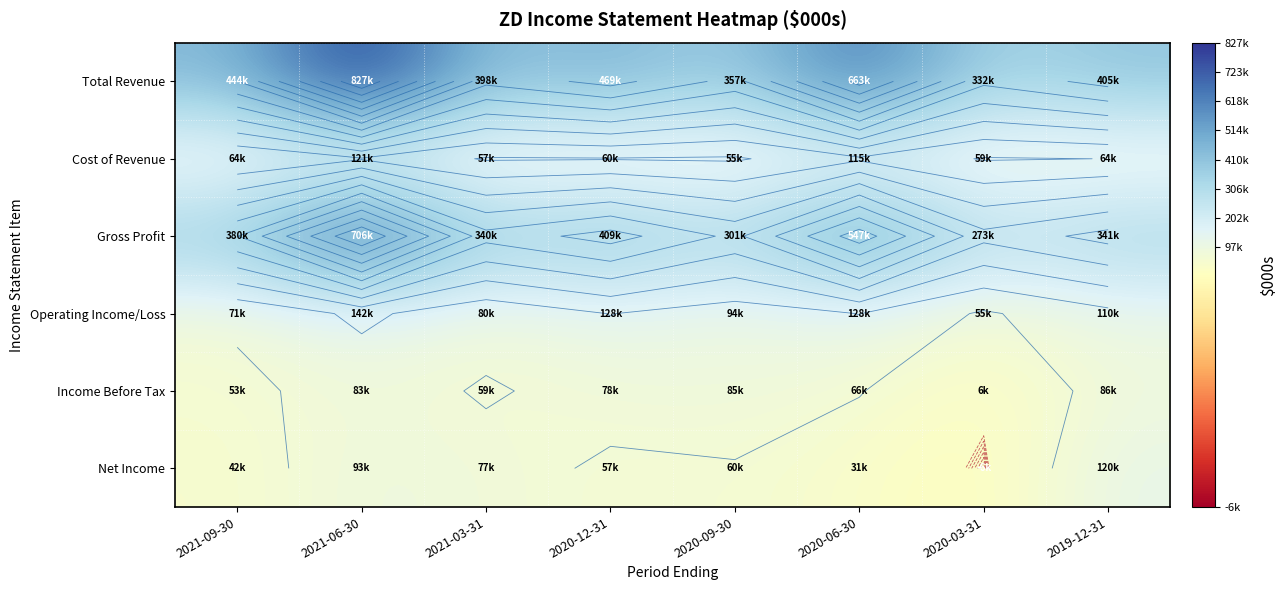

Rank the categories by Gross Profit value from lowest to highest.

2020-03-31, 2020-09-30, 2021-03-31, 2019-12-31, 2021-09-30, 2020-12-31, 2020-06-30, 2021-06-30